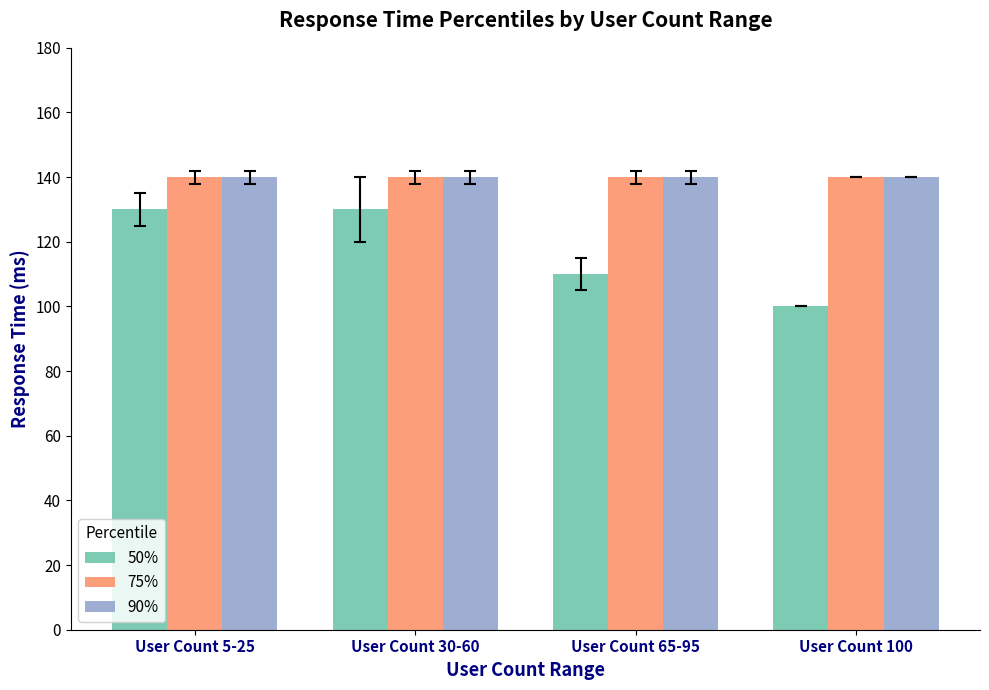

How many groups of bars are there?

4